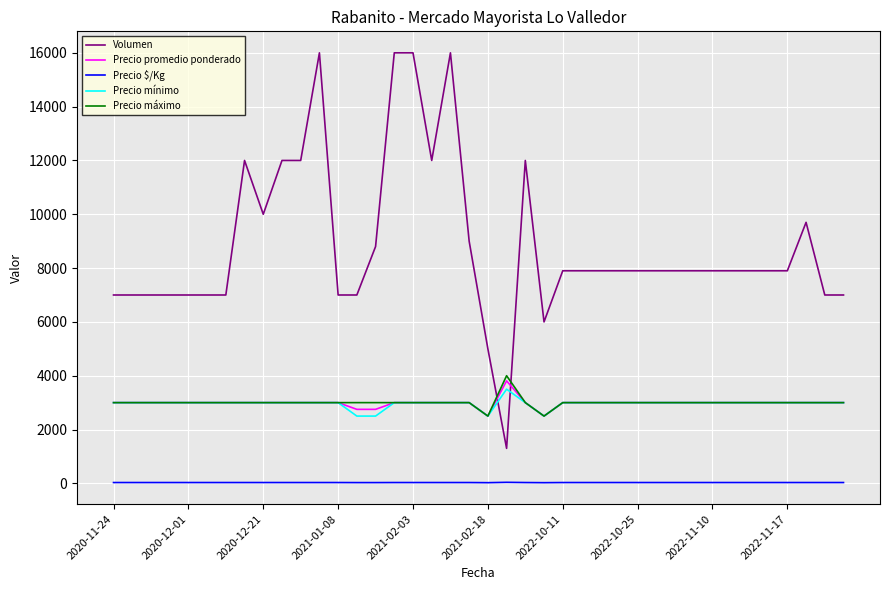

Rank the series by their maximum value, from highest to lowest.

Volumen, Precio máximo, Precio promedio ponderado, Precio mínimo, Precio $/Kg